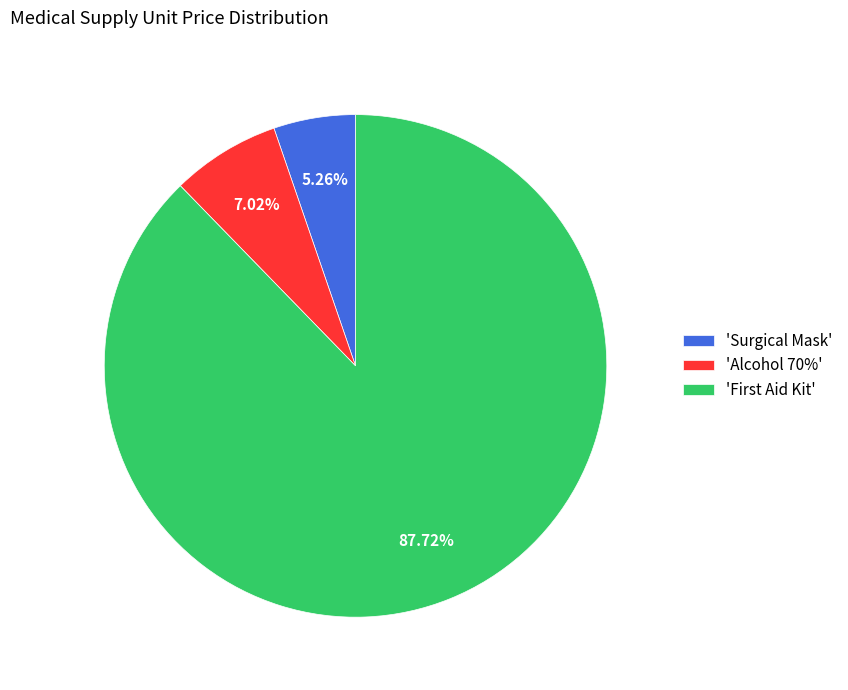

What is the smallest slice in the pie chart?

'Surgical Mask'